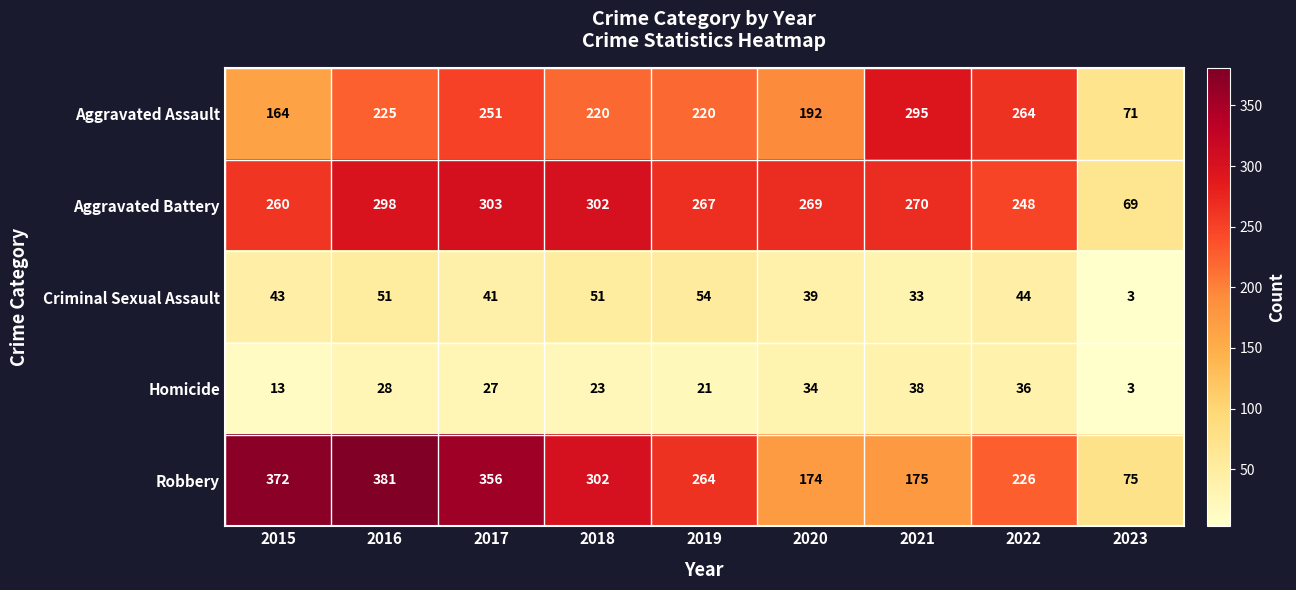

At which label does Aggravated Assault reach its minimum?

2023